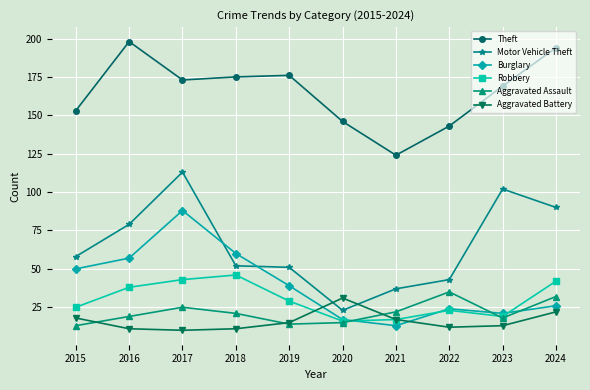

What is the spread (max minus min) of values at 2018?

164